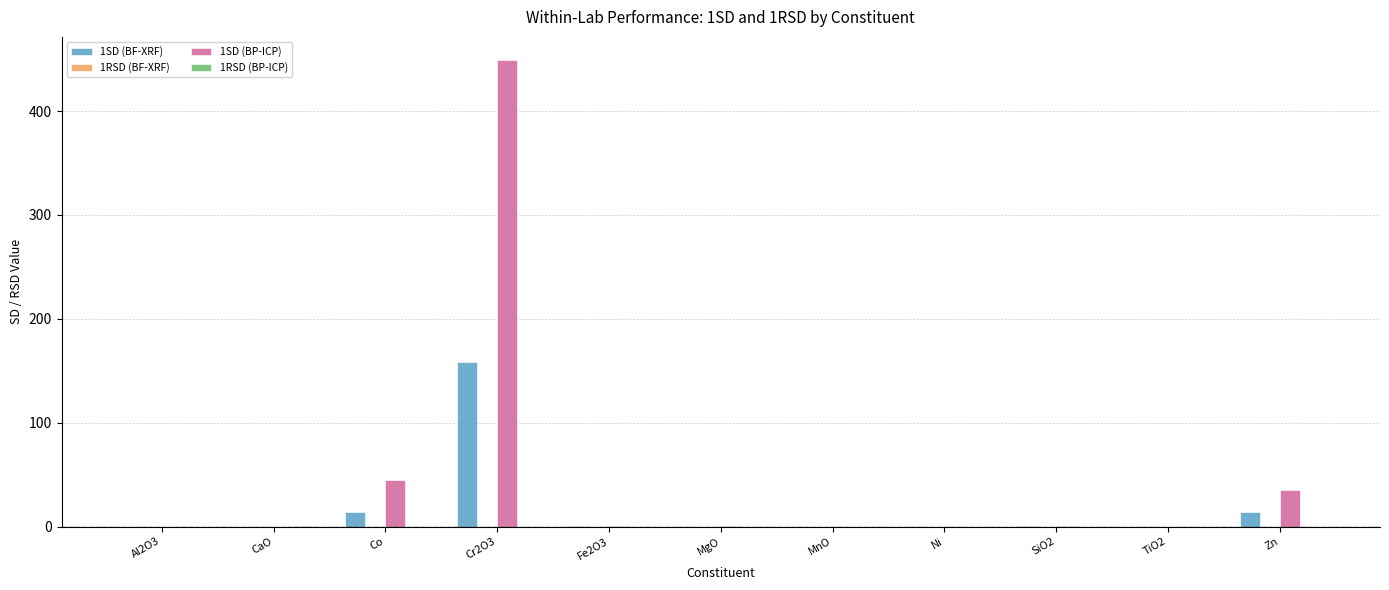

At which category is the sum across all series the highest?

Cr2O3